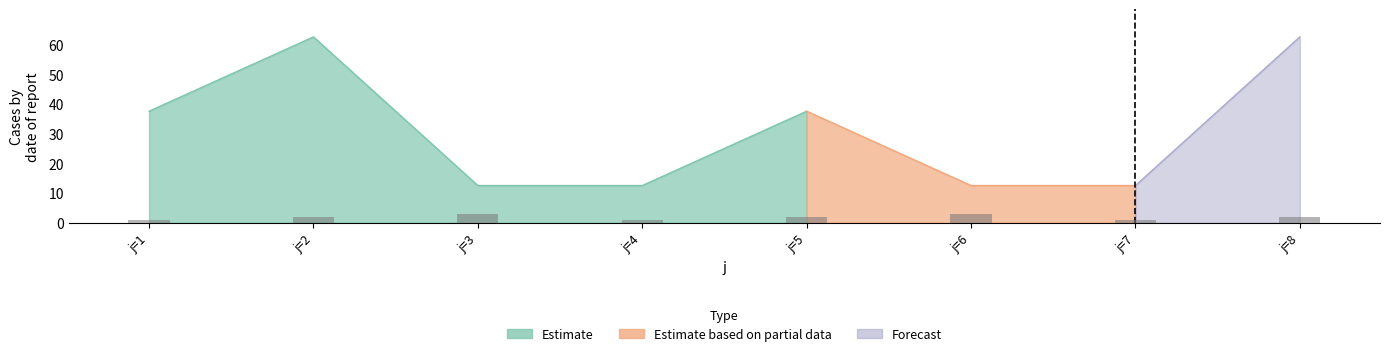

Reading right to left, list all the values displayed in this chart.

j=8=2	j=7=1	j=6=3	j=5=2	j=4=1	j=3=3	j=2=2	j=1=1